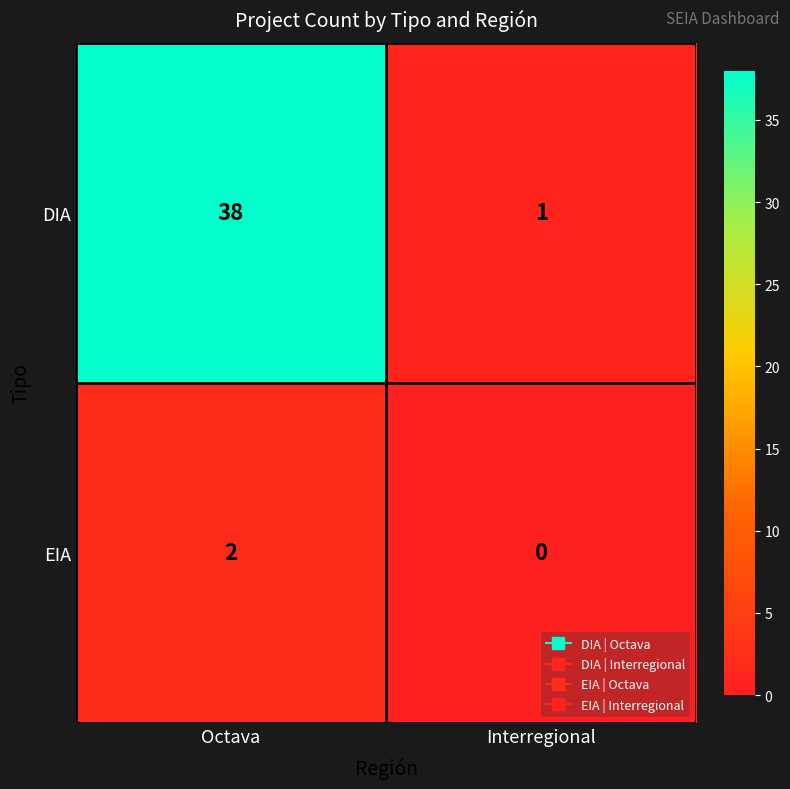

True or false: DIA has a value of 1 at Interregional.

True